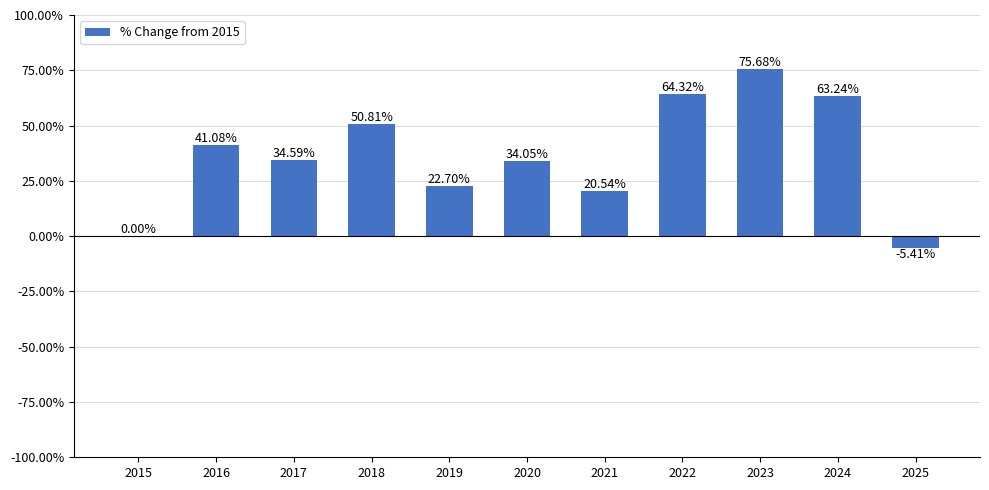

What is the greatest value displayed?

75.7